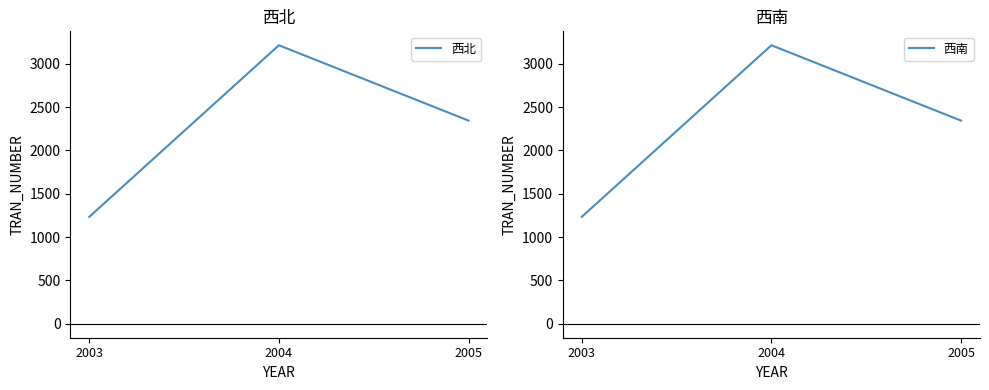

Where does the 西南 series first go above 2343?

2004